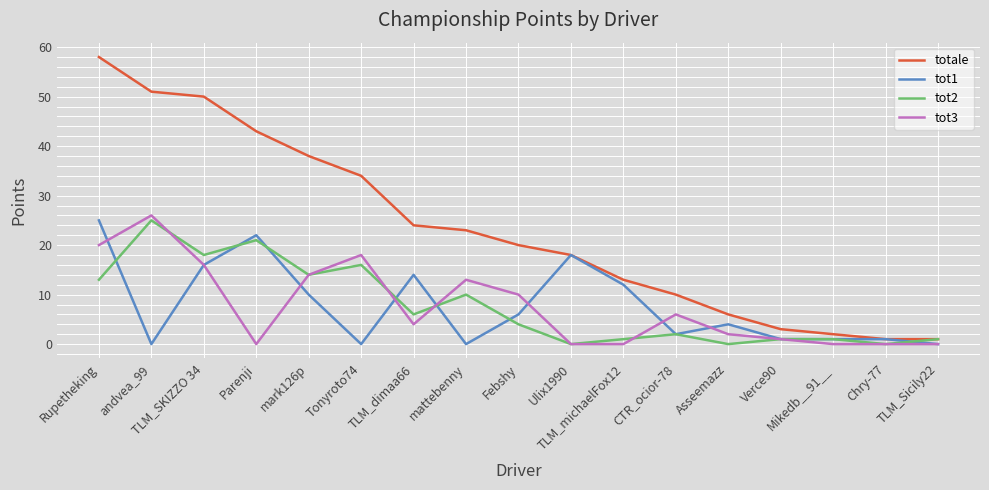

What is the spread (max minus min) of values at mattebenny?

23.0